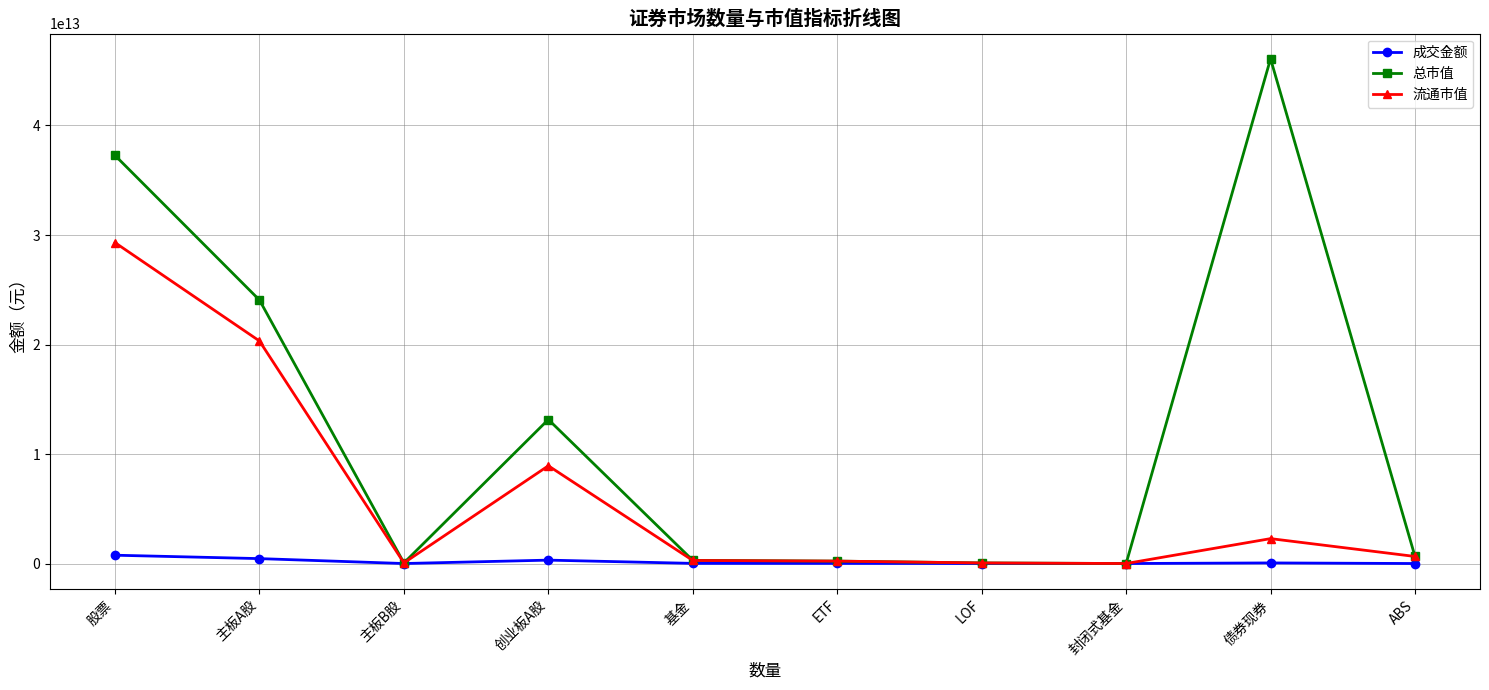

At which category does the chart reach its peak across all series?

债券现券